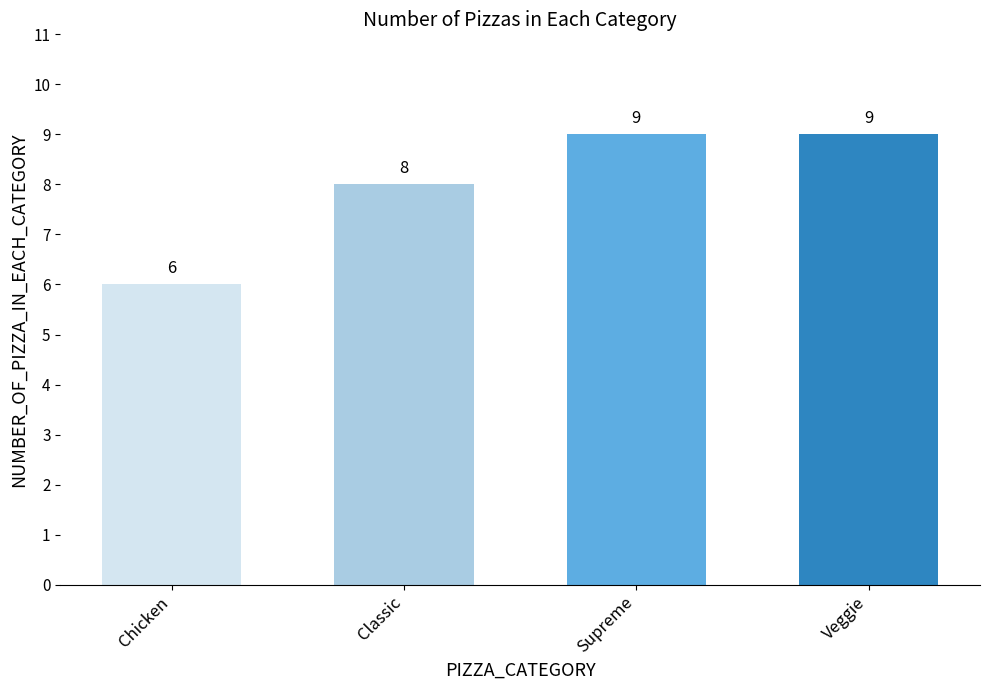

Reading left to right, list all the values displayed in this chart.

Chicken=6	Classic=8	Supreme=9	Veggie=9